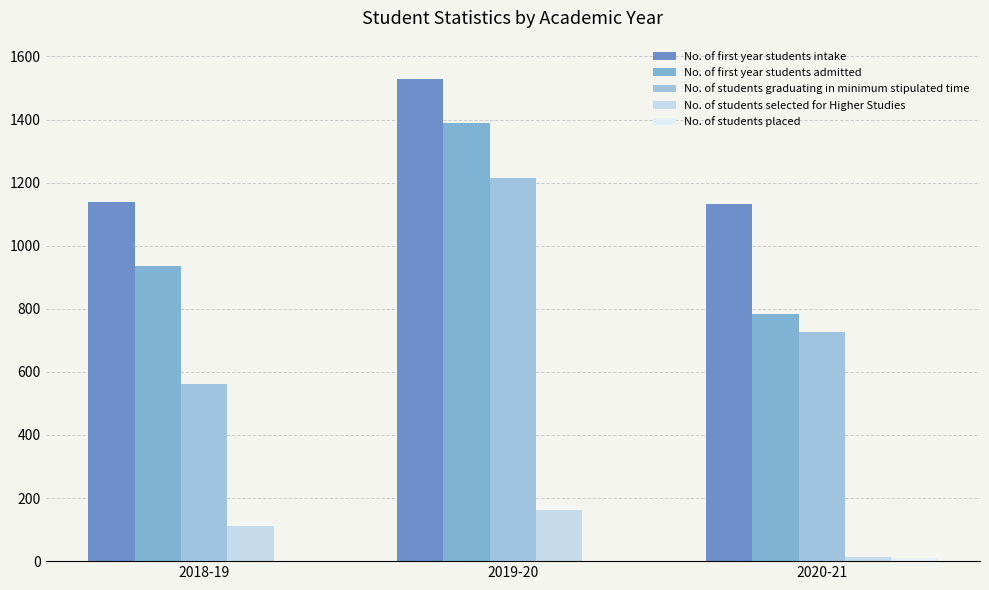

Is the value of No. of first year students admitted at 2018-19 greater than the value of No. of first year students intake at 2018-19?

No